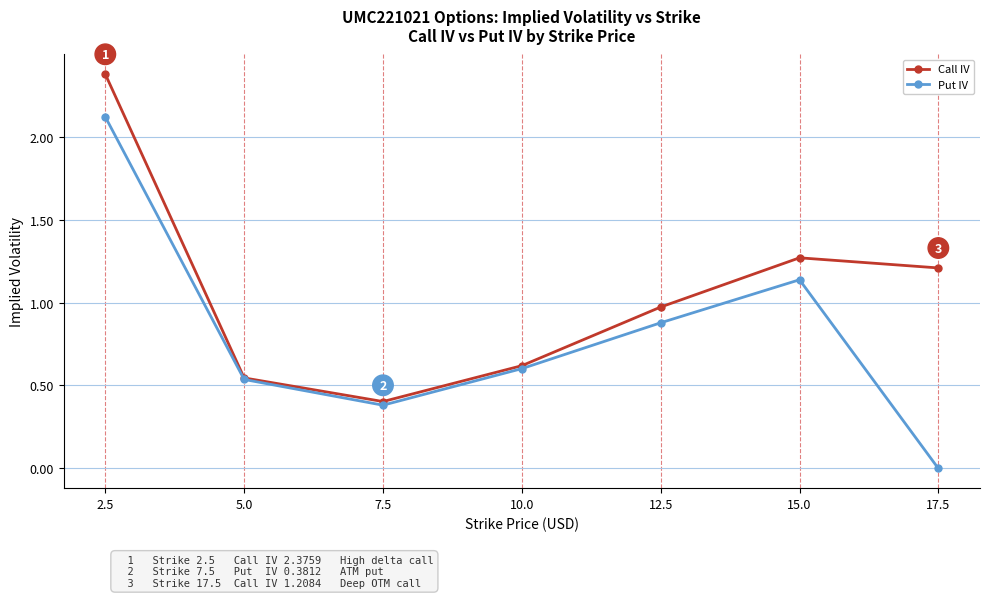

Rank the series by their average value, from highest to lowest.

Call IV, Put IV